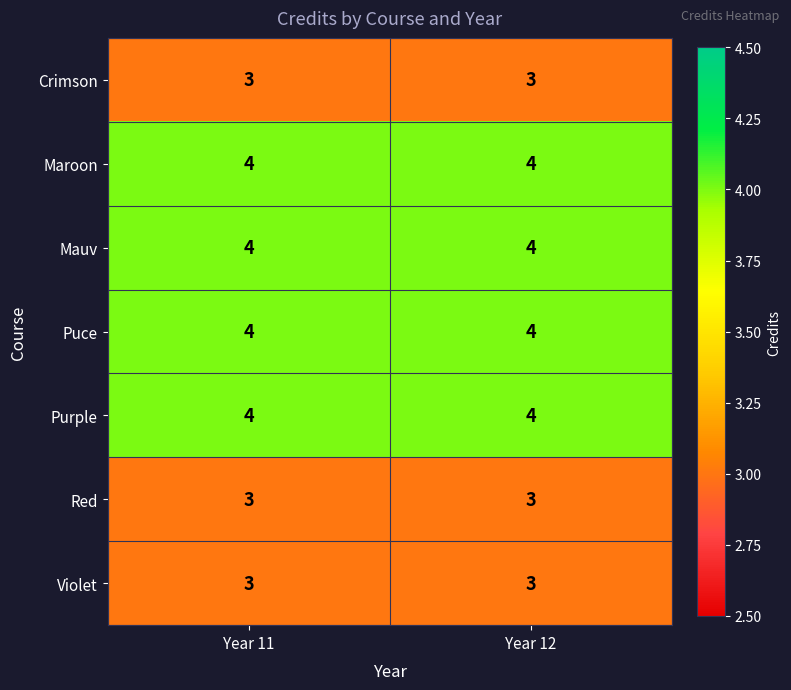

What is the lowest value of the Purple series?

4